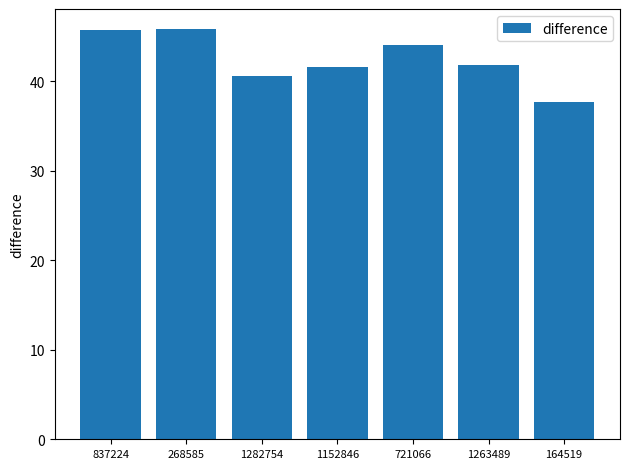

What is the change in value from 837224 to 1263489?

-3.8